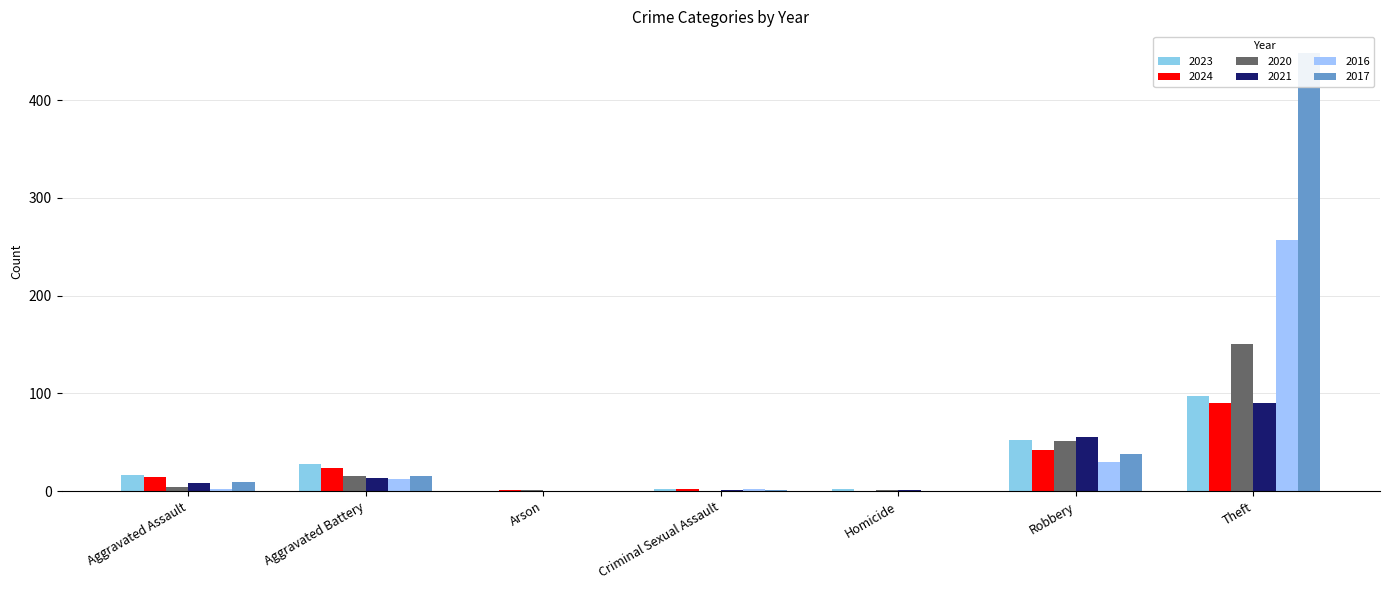

How many distinct data groups are displayed?

6